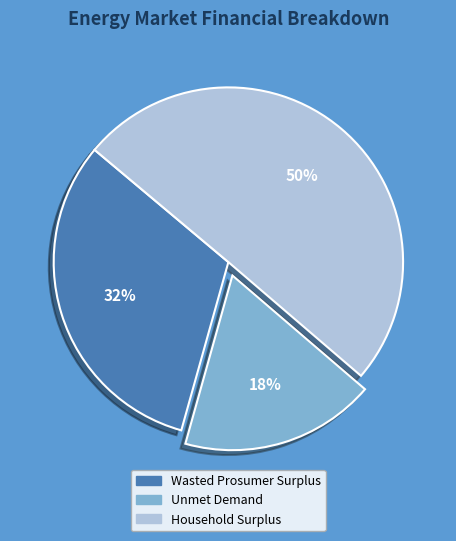

What is the ratio of the value at Unmet Demand to the value at Household Surplus?

0.4